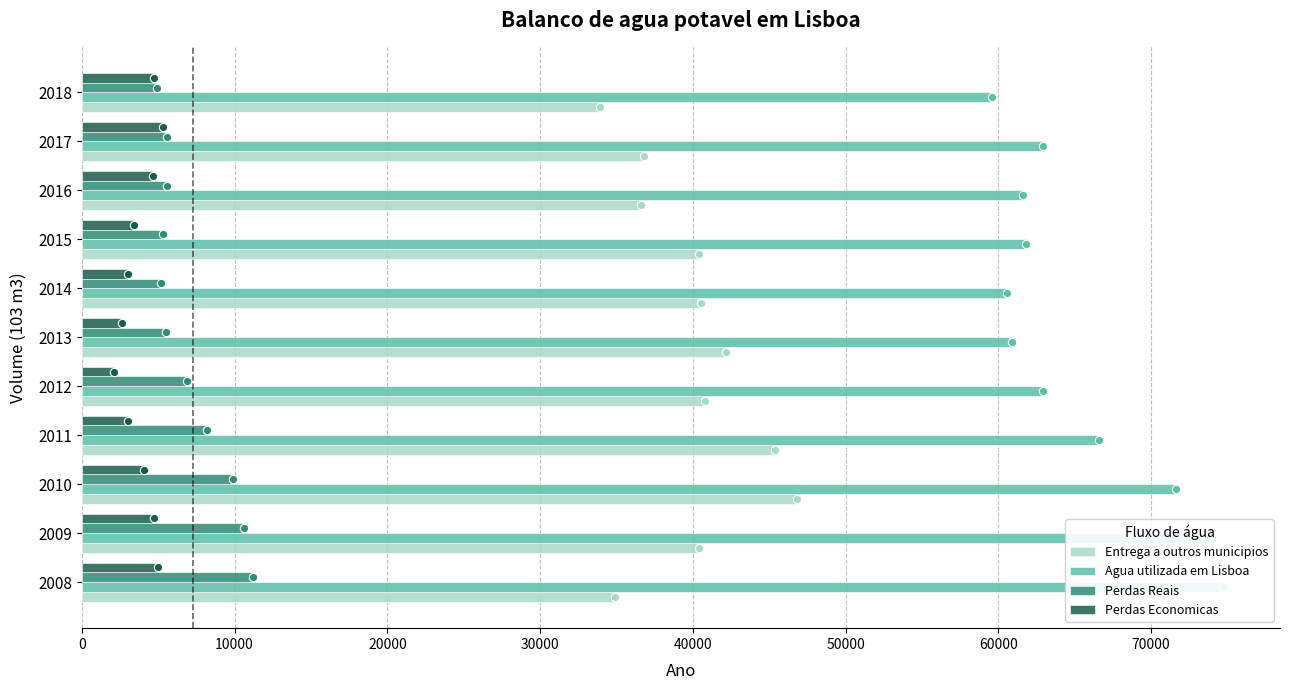

What is the total value across all series at 2011?

123200